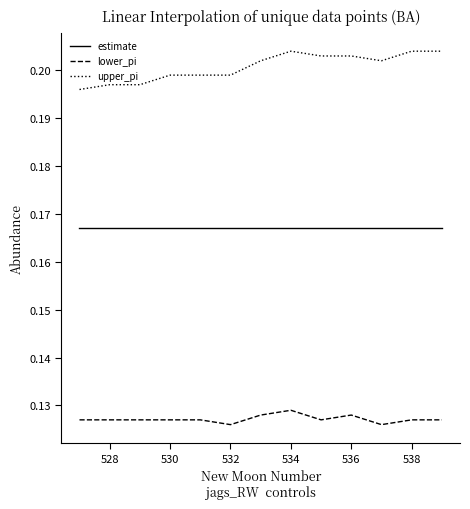

Rank the series by their average value, from lowest to highest.

lower_pi, estimate, upper_pi